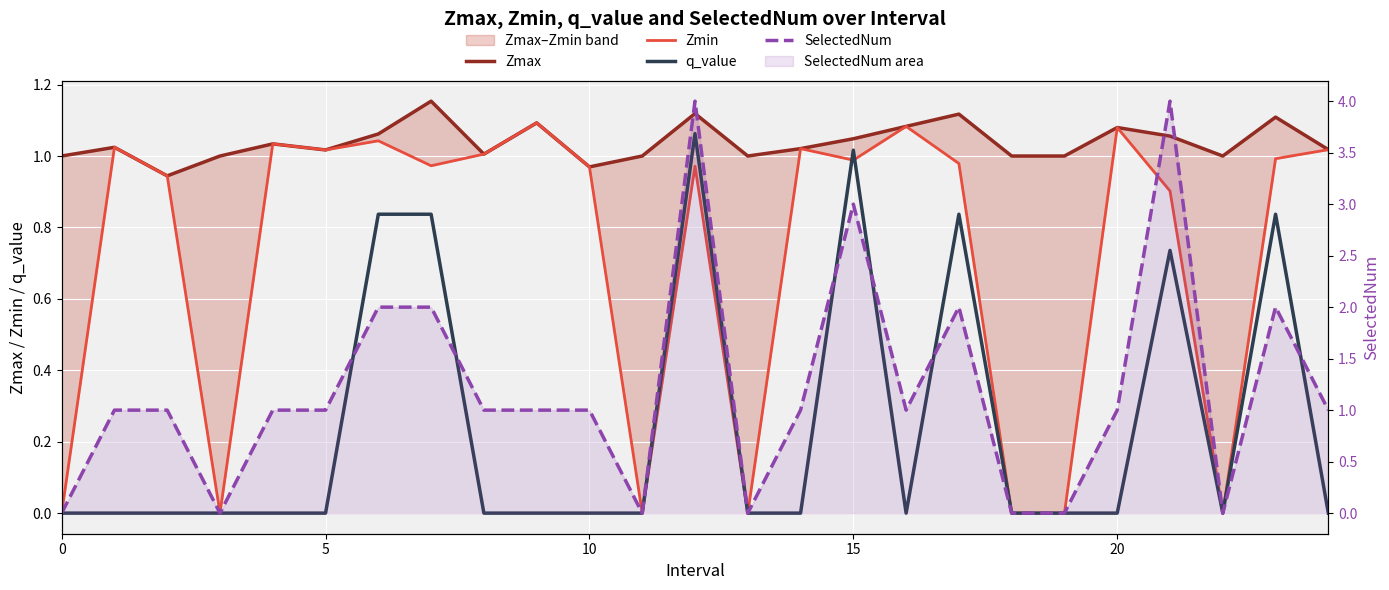

How many interior local valleys does the q_value series have?

2